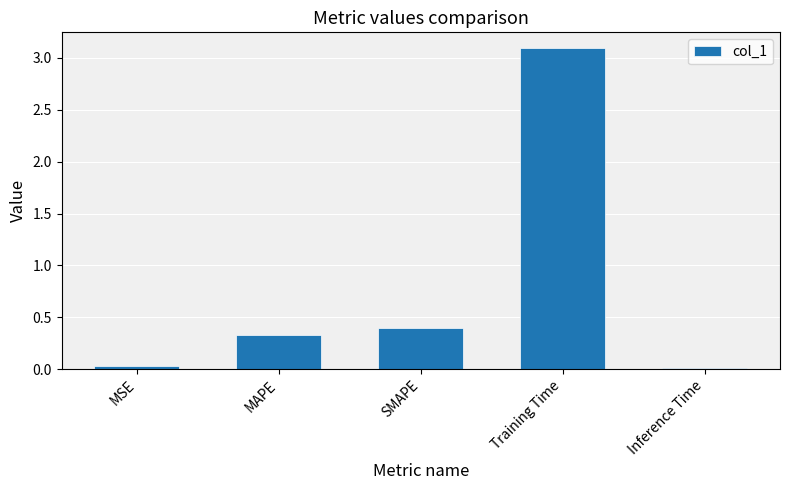

The value at SMAPE is 0.7. True or false?

False